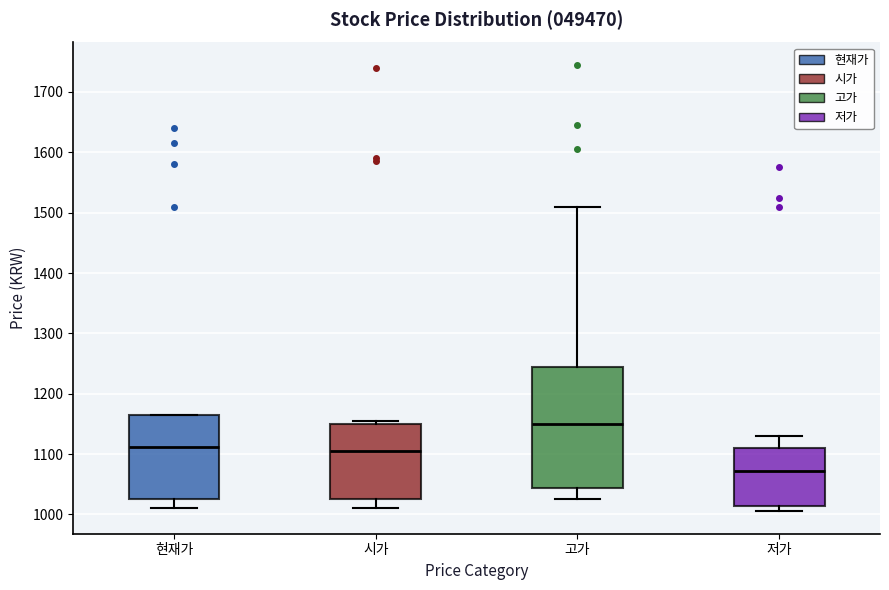

Reading left to right, read every box against the y-axis: the position of its median line, the range the box covers, and the ends of its whiskers. The values are not printed on the chart, so give them approximately, as read against the axis.

현재가: median 1110, box 1030 to 1170, whiskers 1010 to 1170
시가: median 1110, box 1030 to 1150, whiskers 1010 to 1160
고가: median 1150, box 1040 to 1240, whiskers 1030 to 1510
저가: median 1070, box 1010 to 1110, whiskers 1010 (just below the box's lower edge) to 1130